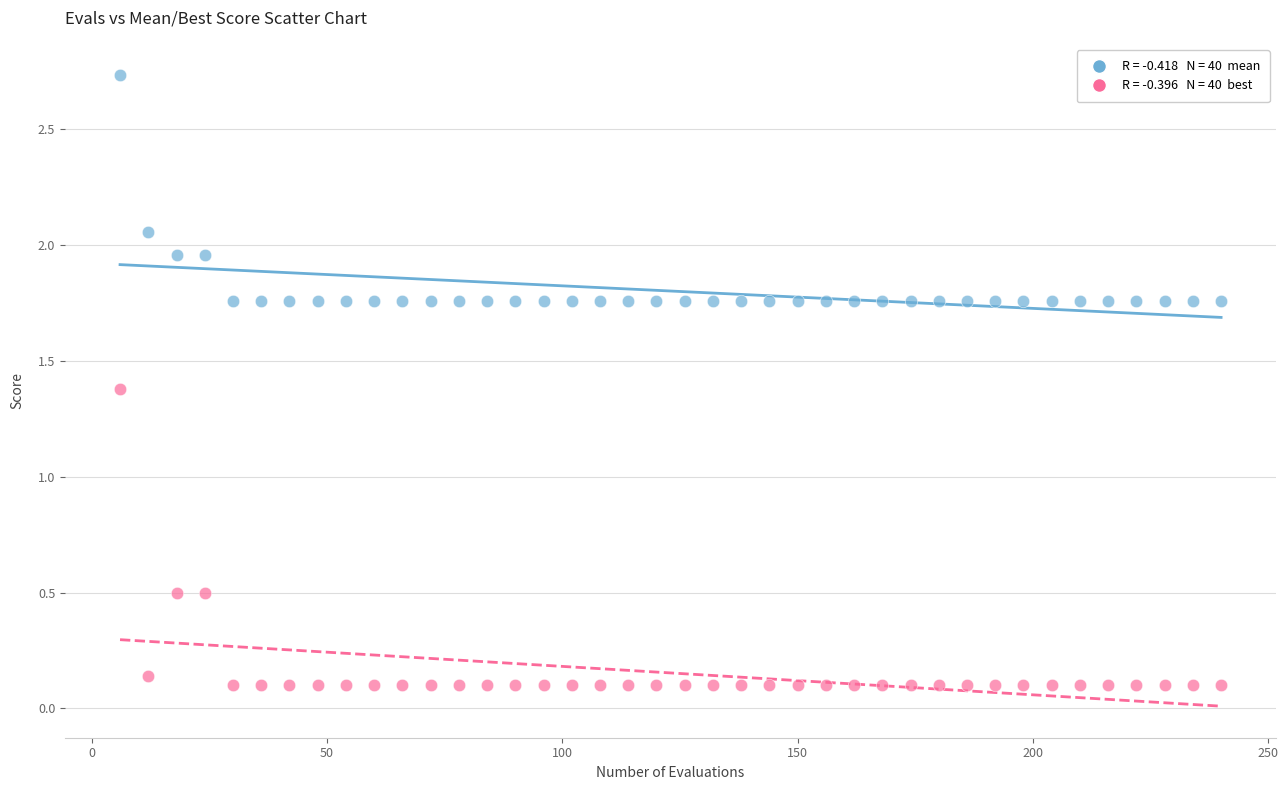

Across all data points, what is the range of Y values (max minus min)?

2.6